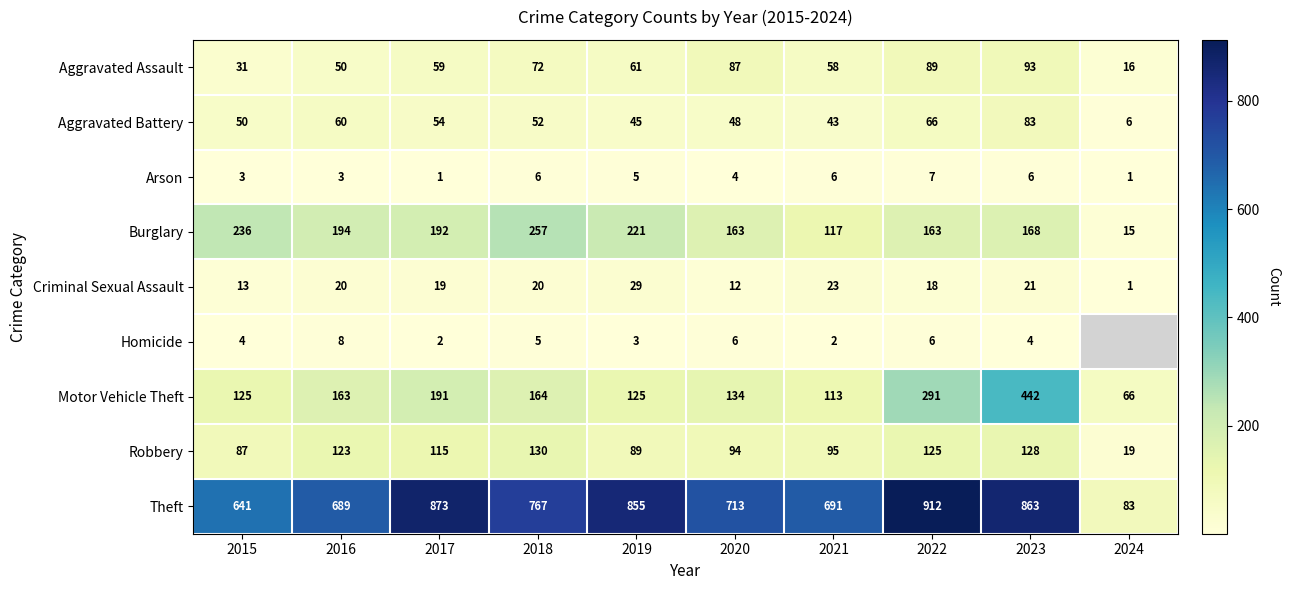

Is the value of Theft at 2022 greater than the value of Robbery at 2018?

Yes